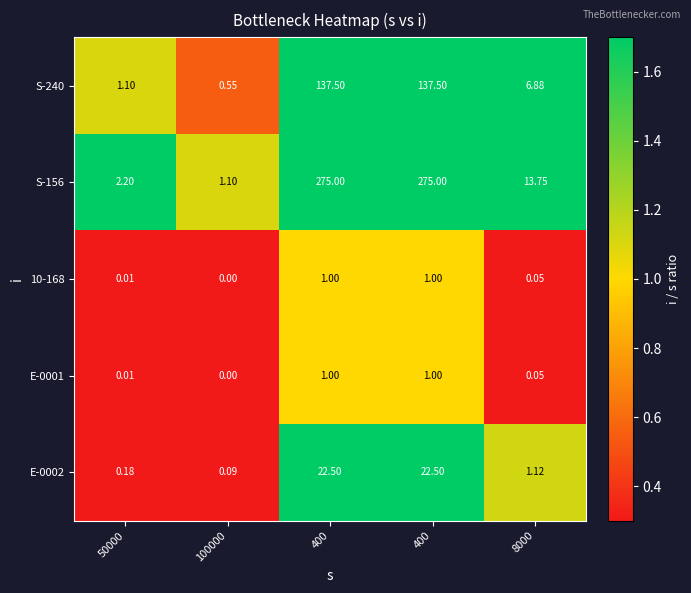

Reading left to right, what are all the values shown in this chart?

S-240: 50000=1.1	100000=0.6	400=137.5	400=137.5	8000=6.9
S-156: 50000=2.2	100000=1.1	400=275.0	400=275.0	8000=13.8
10-168: 50000=0.0	100000=0.0	400=1.0	400=1.0	8000=0.1
E-0001: 50000=0.0	100000=0.0	400=1.0	400=1.0	8000=0.1
E-0002: 50000=0.2	100000=0.1	400=22.5	400=22.5	8000=1.1